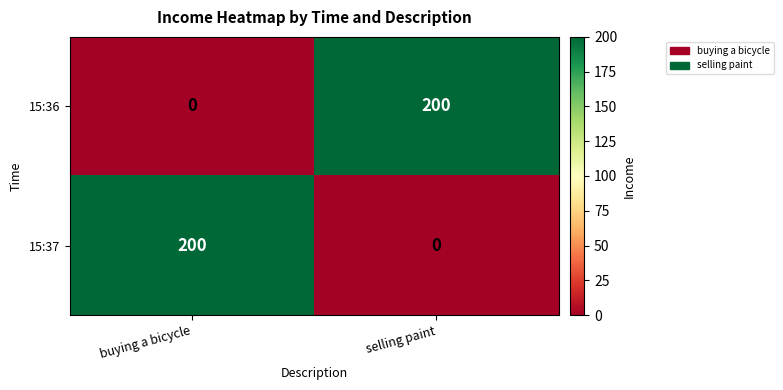

At buying a bicycle, list the series in order from smallest to largest.

15:36, 15:37